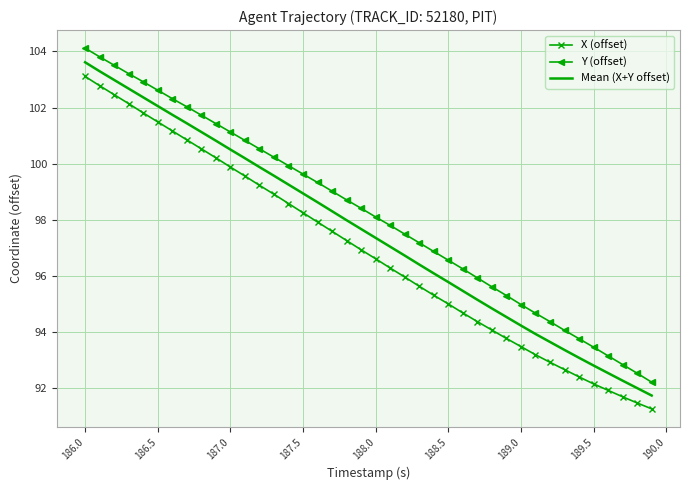

How many values in the Y (offset) series are below 98?

19